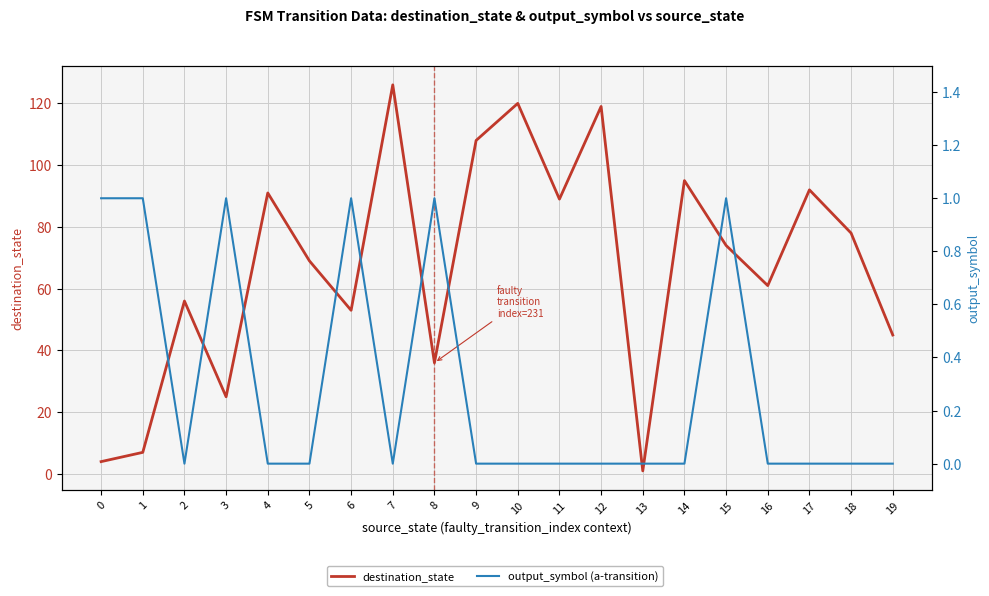

The value of output_symbol (a-transition) at 17 is 0. True or false?

True